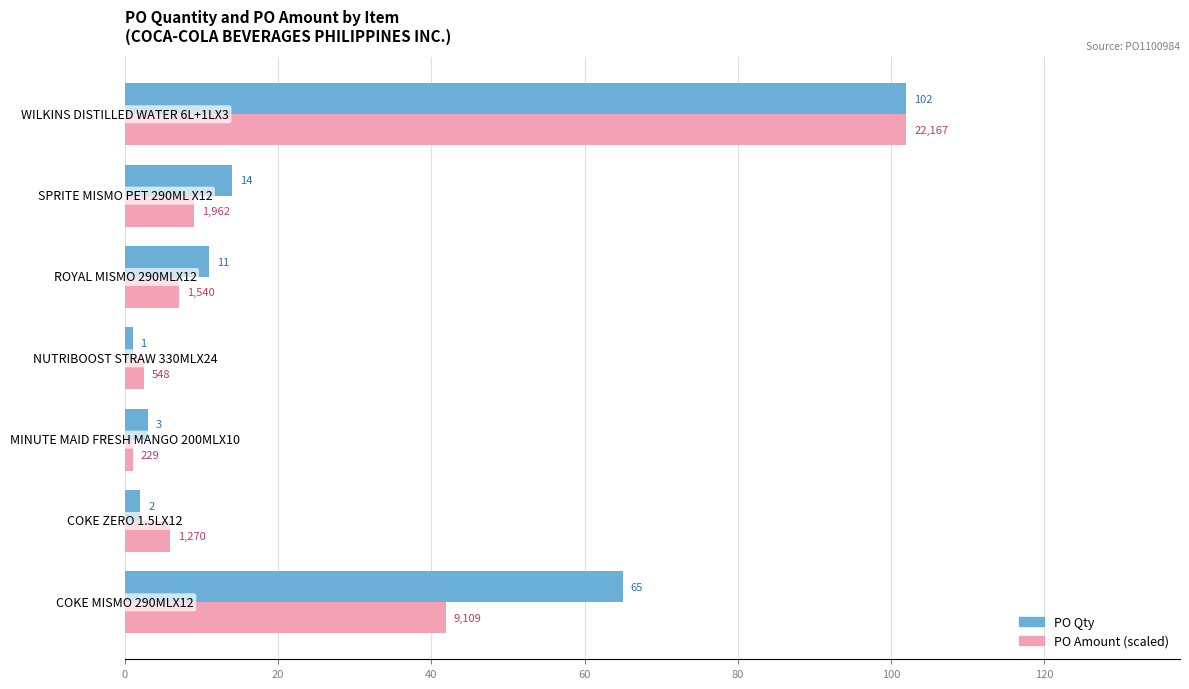

What is the smallest value displayed?

1.0